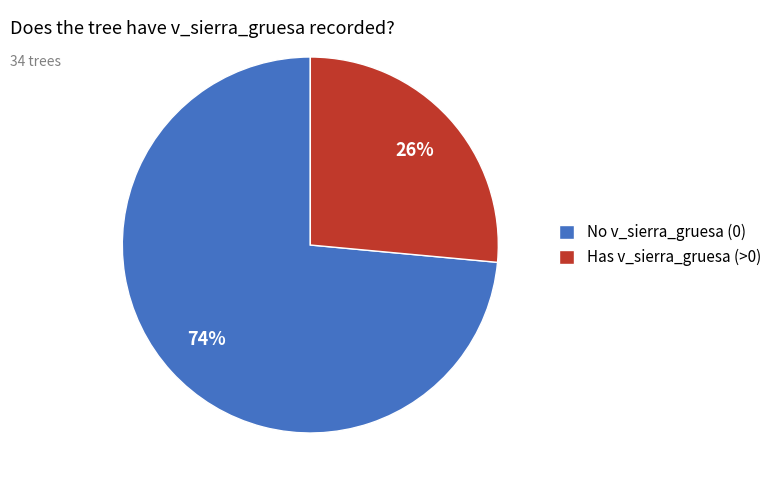

True or false: Has v_sierra_gruesa (>0) accounts for 26% of the total.

True